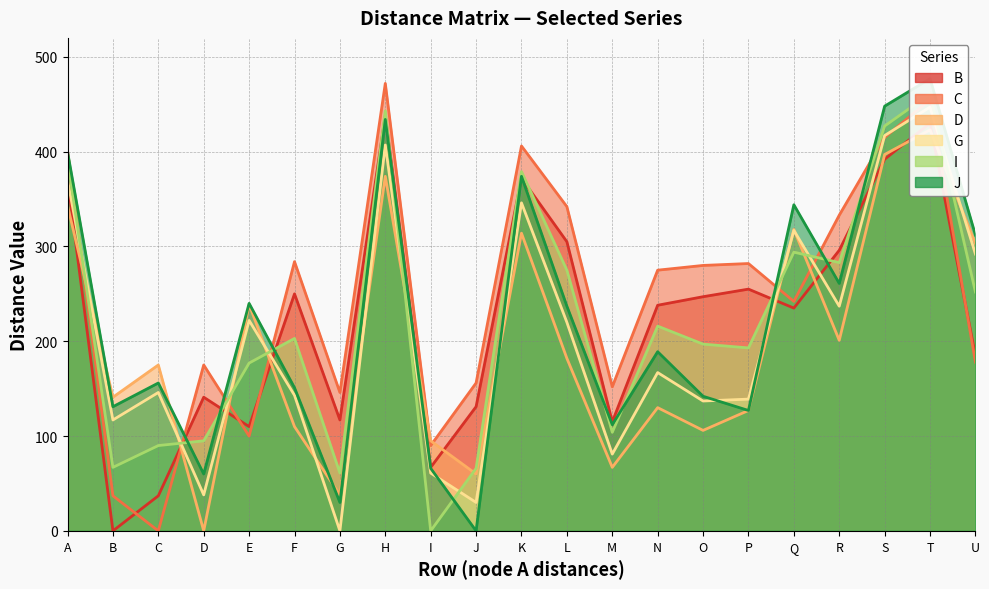

Where do B and J first cross each other?

C and D